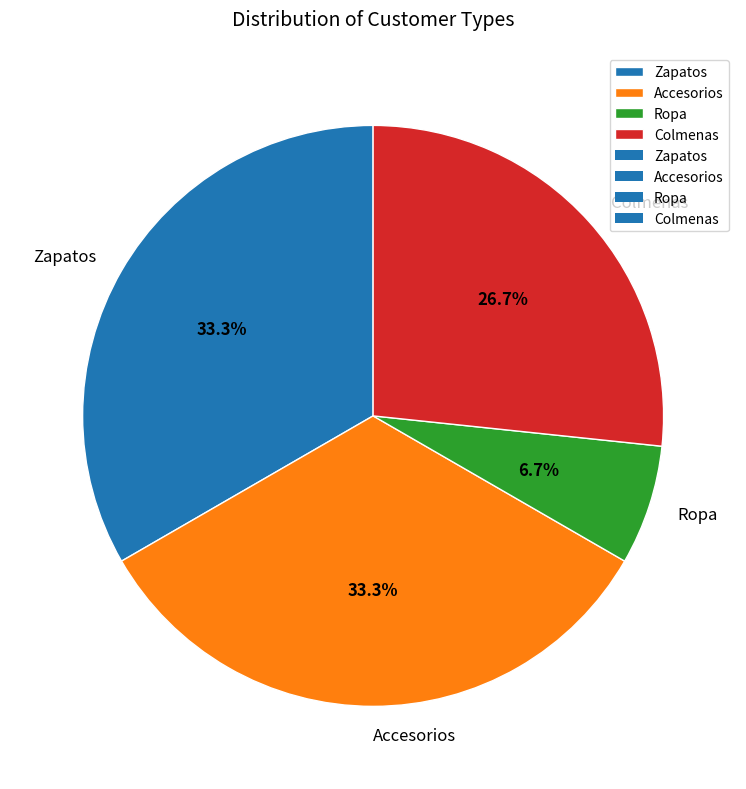

To the nearest percent, what is the average slice percentage?

25%